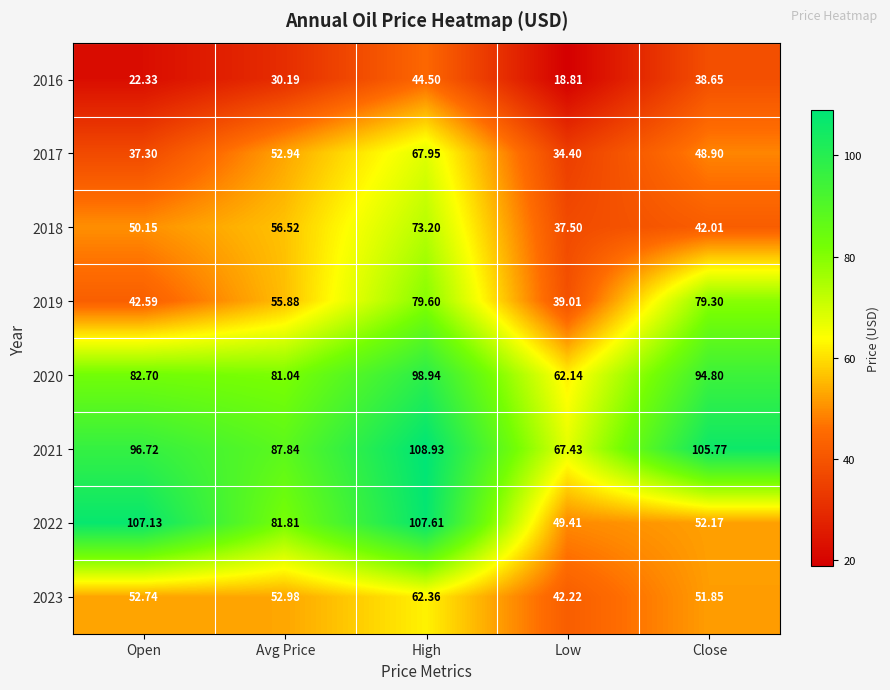

At which label does 2019 first exceed 55?

Avg Price